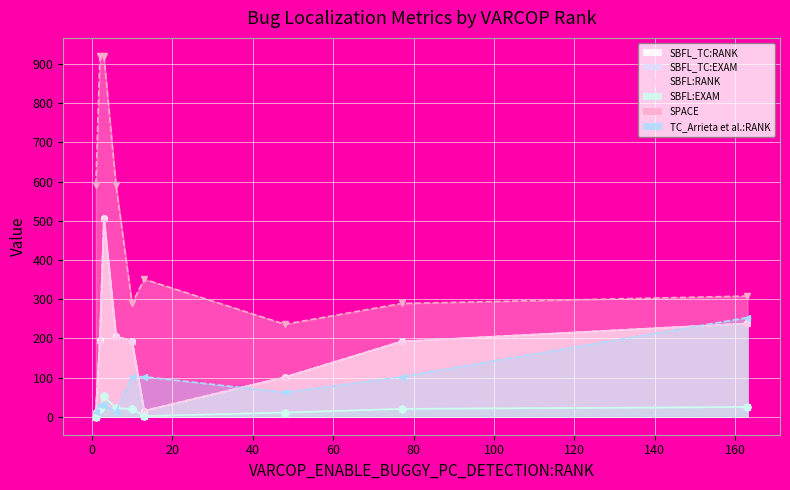

What is the value of the SPACE point at the 6th from the left?

351.0